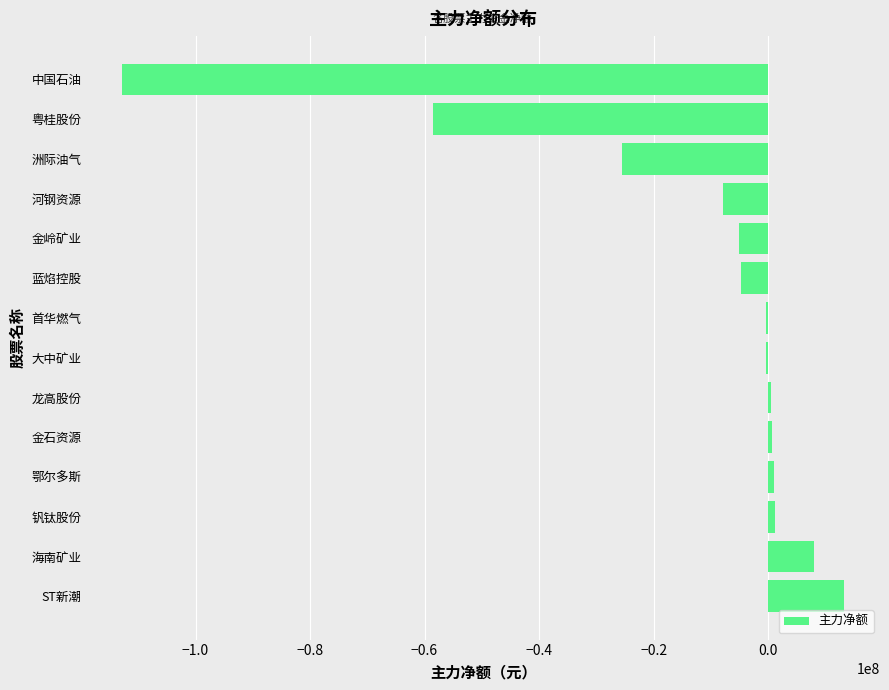

The chart shows a value of 14460262 at 海南矿业. True or false?

False